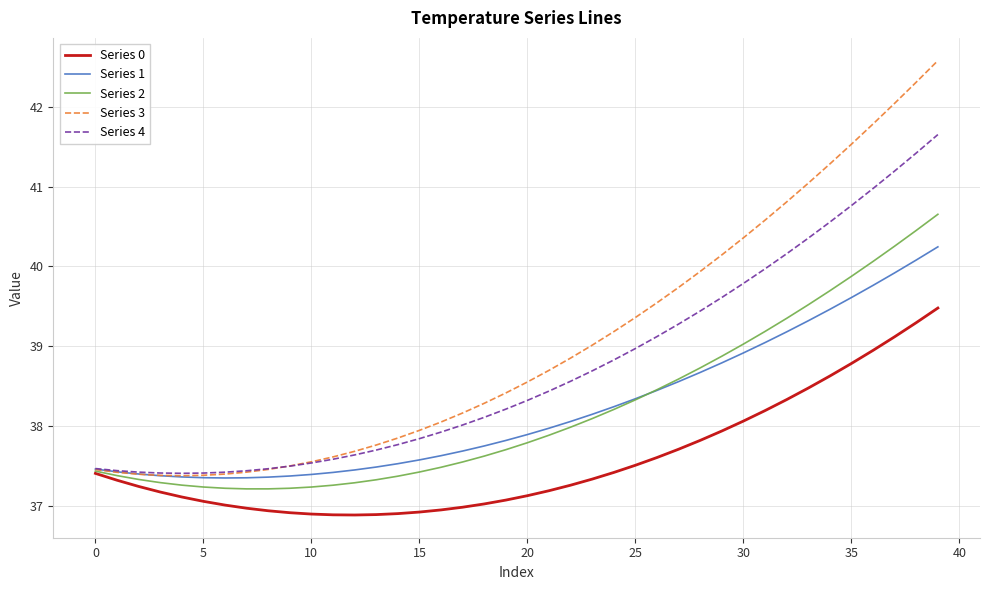

Rank the series by their maximum value, from highest to lowest.

Series 3, Series 4, Series 2, Series 1, Series 0